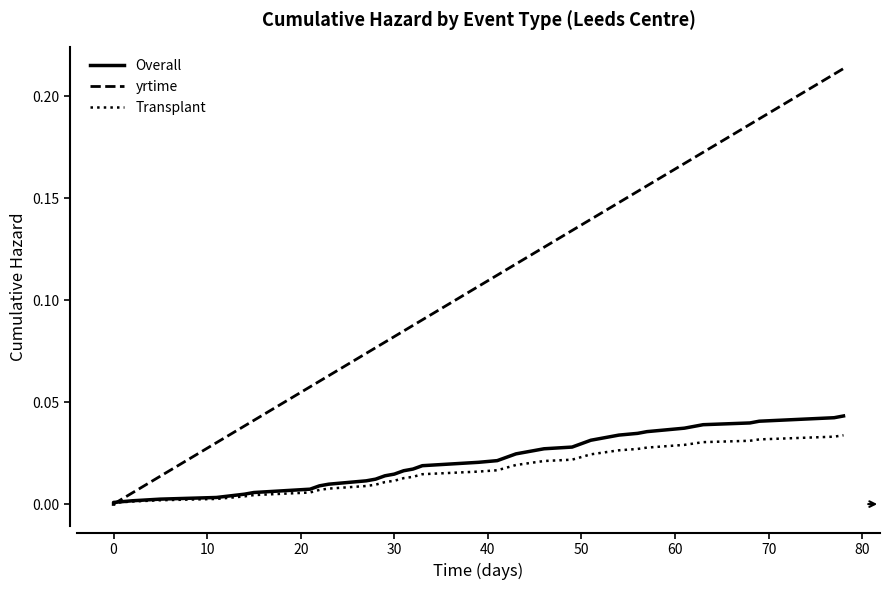

Which series ends up on top after the final intersection of Overall and yrtime?

yrtime